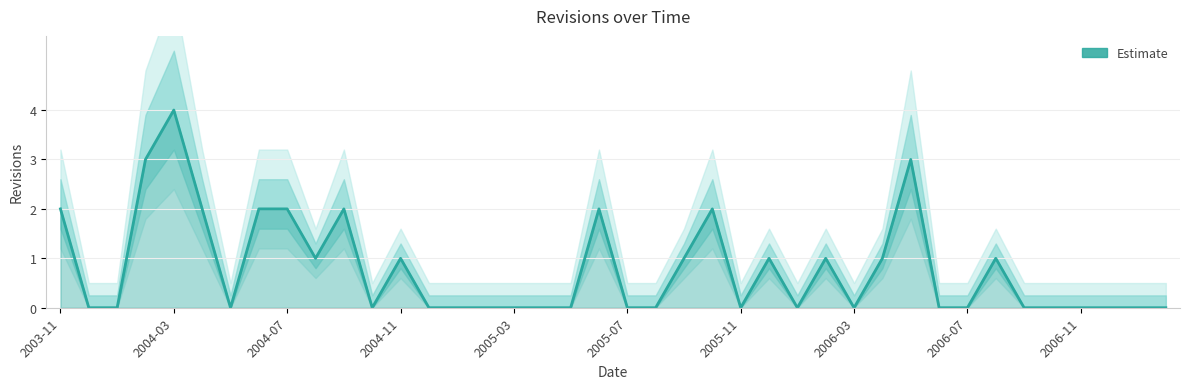

True or false: the data shows 3 at 2005-07.

False